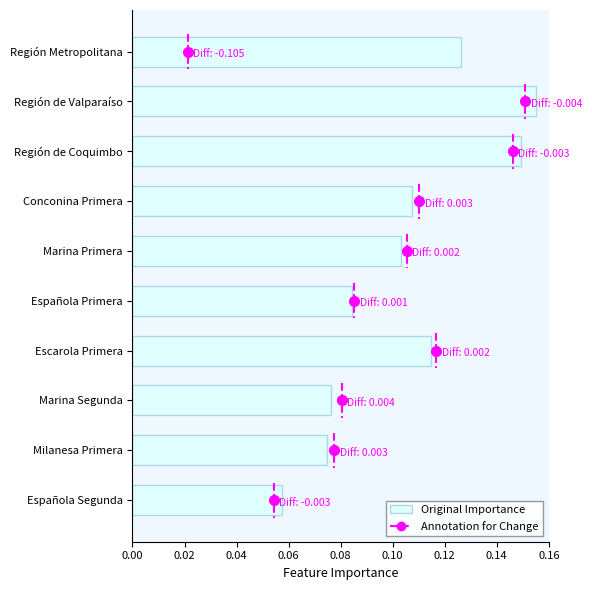

List the labels in order of value, smallest first.

Española Segunda, Milanesa Primera, Marina Segunda, Española Primera, Marina Primera, Conconina Primera, Escarola Primera, Región Metropolitana, Región de Coquimbo, Región de Valparaíso